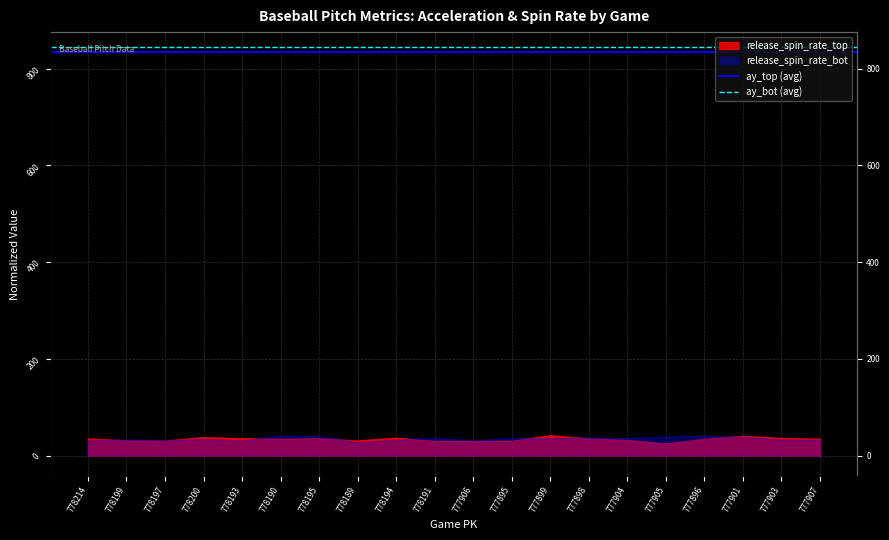

What is the value of the ay_top (avg) point at the 2nd from the left?

834.2